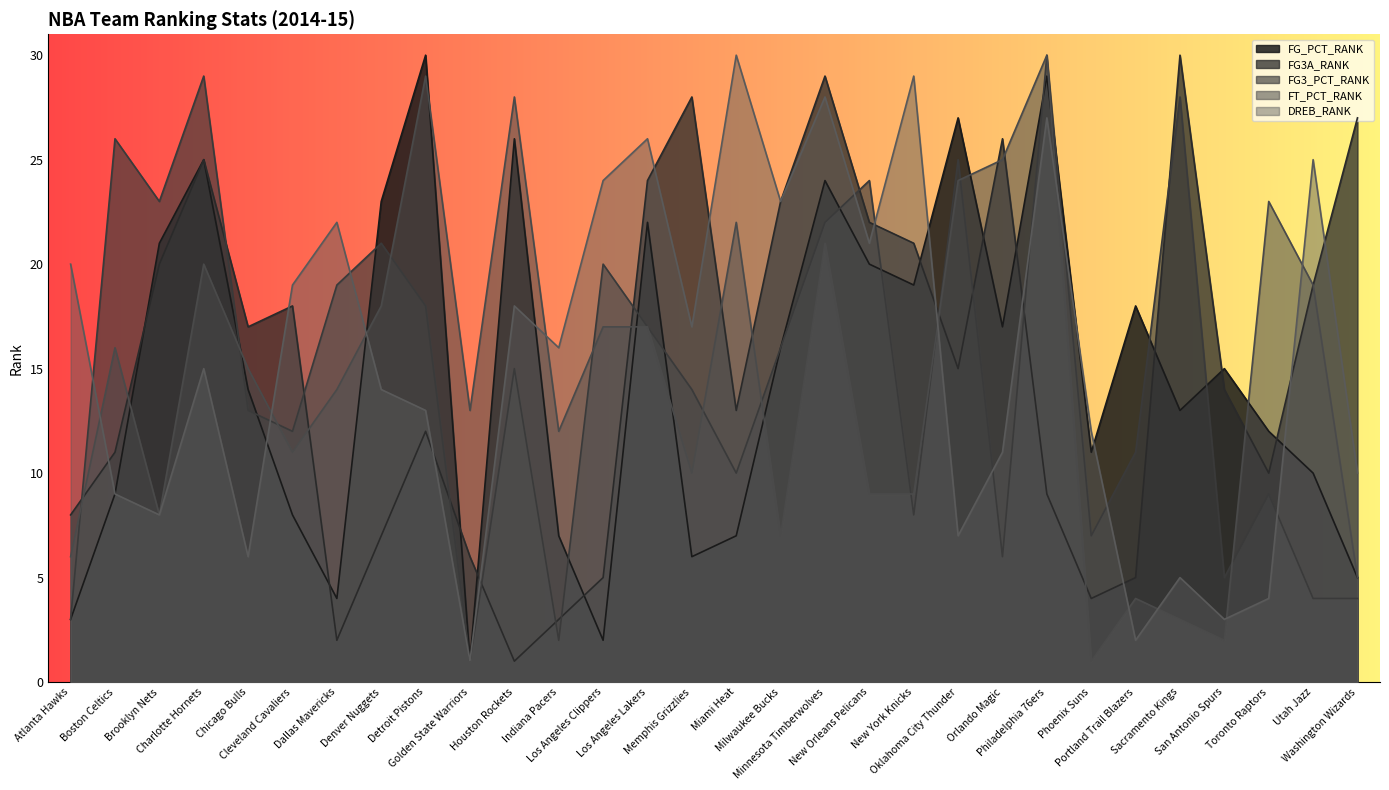

What is the spread (max minus min) of values at Cleveland Cavaliers?

11